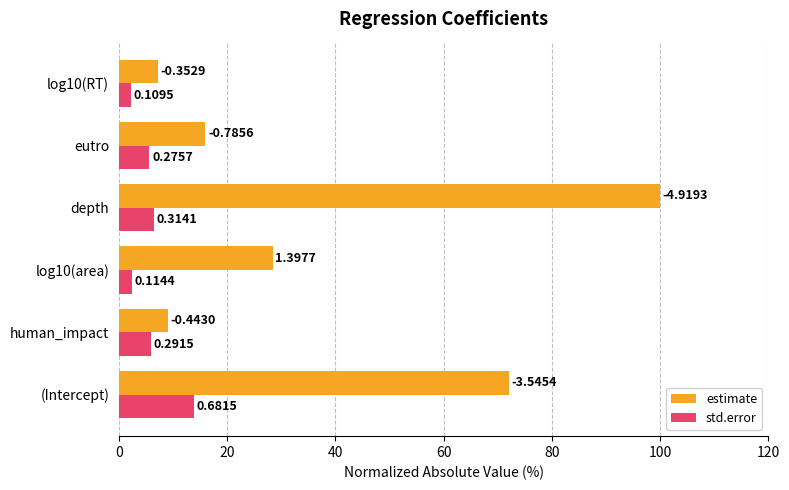

What is the maximum value shown in the chart?

100.0